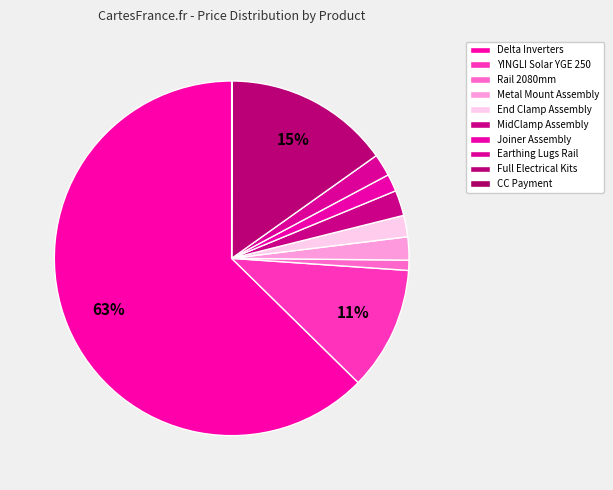

To the nearest percent, what is the difference between the Metal Mount Assembly and Delta Inverters slice percentages?

61%